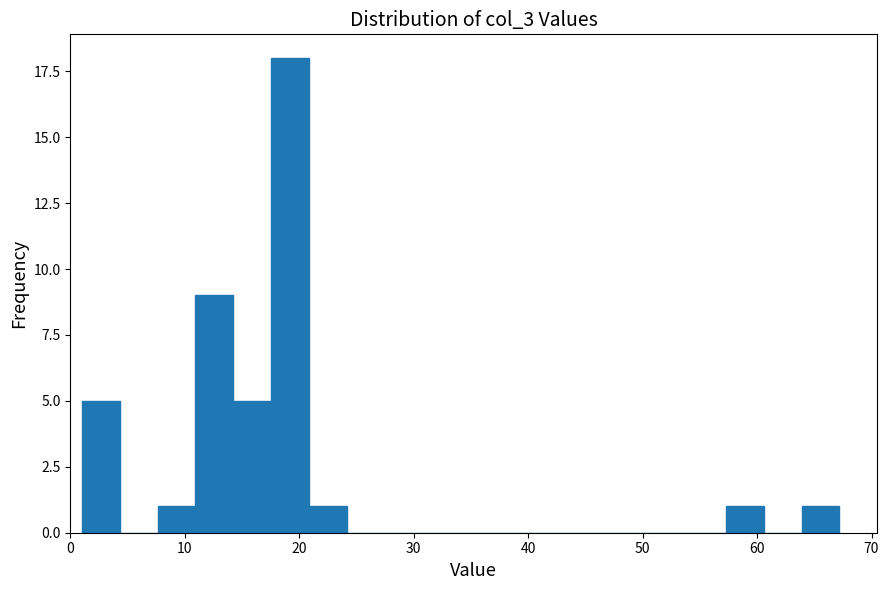

Around what value on the x-axis is the tallest bar? Give the approximate position of its centre, as read against the axis.

19